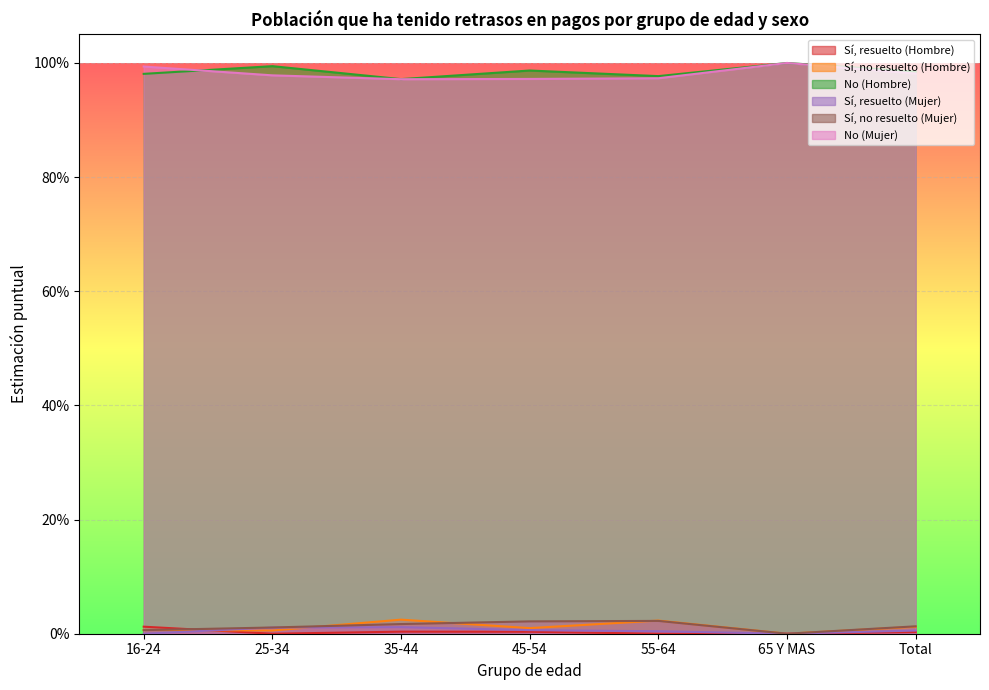

At which category is the sum across all series the highest?

35-44